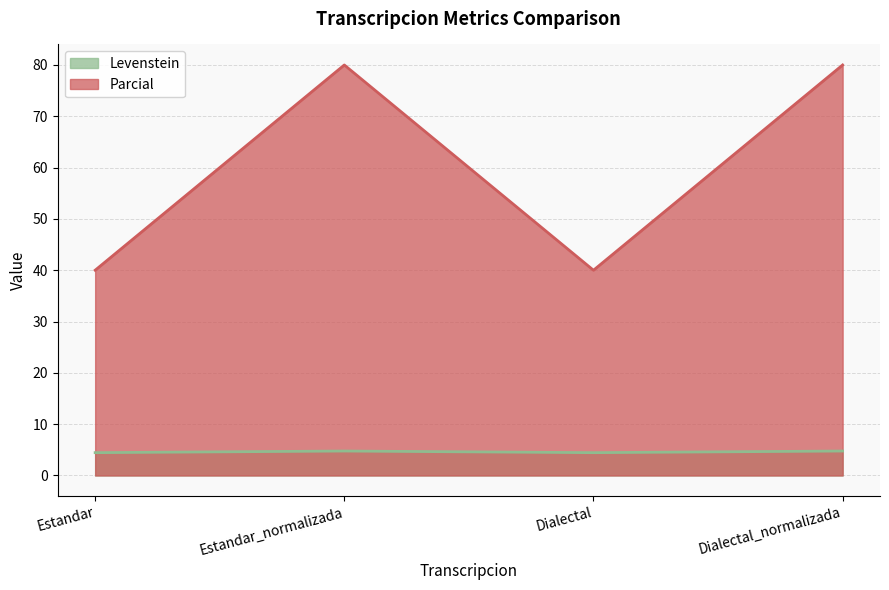

What is the spread (max minus min) of values at Dialectal_normalizada?

75.2